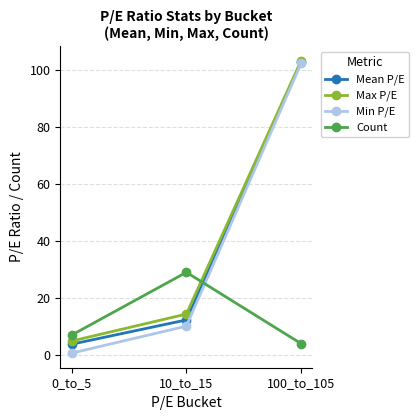

What is the difference between the Min P/E values at 100_to_105 and 0_to_5?

101.6